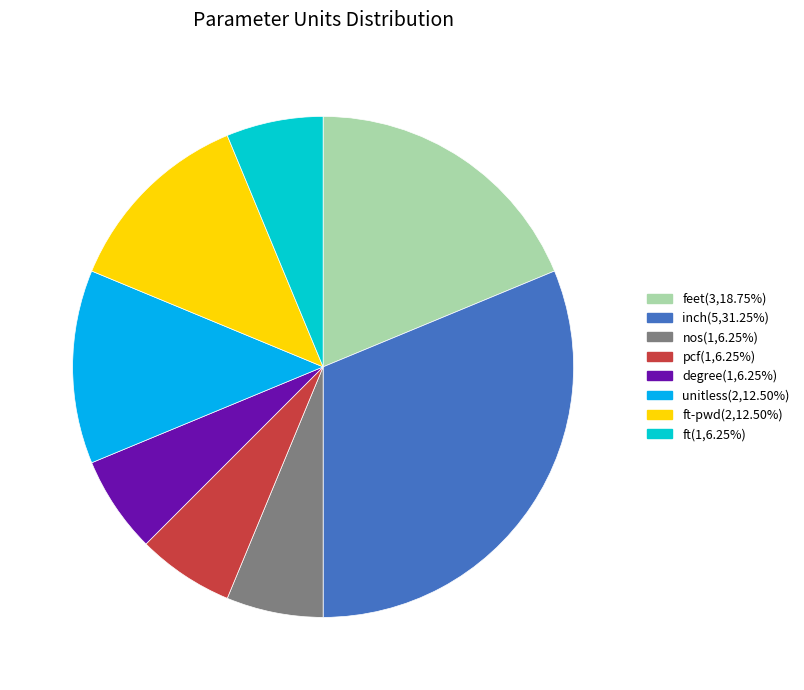

How many slices are in this pie chart?

8